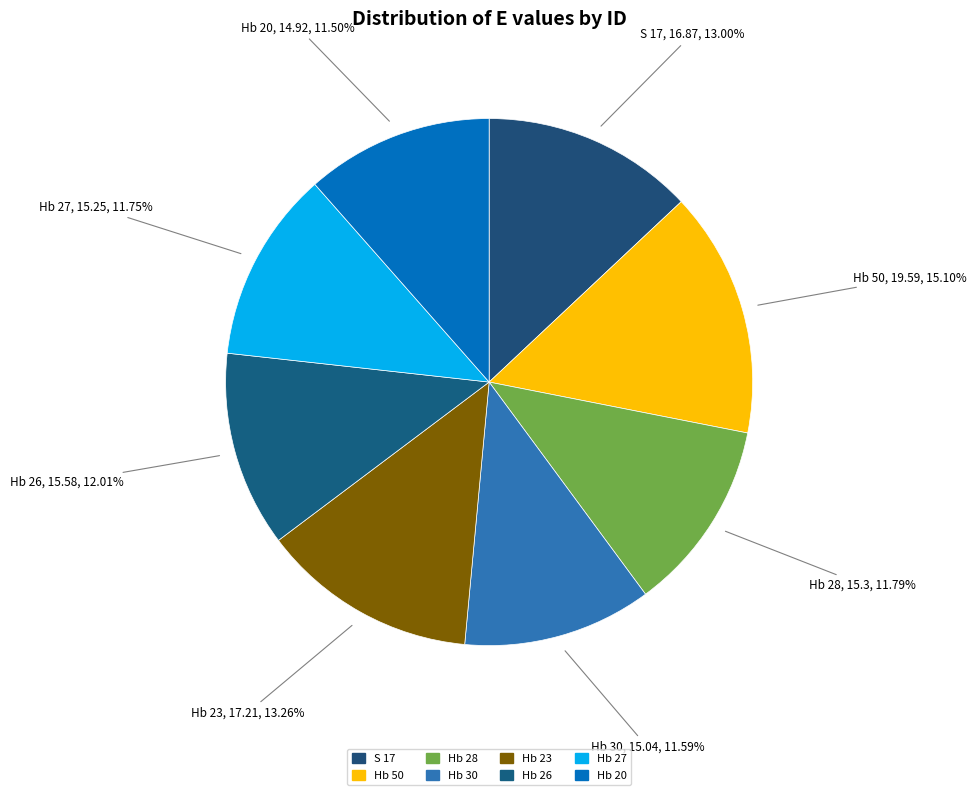

Do Hb 27 and Hb 30 together represent more than half of the pie?

No